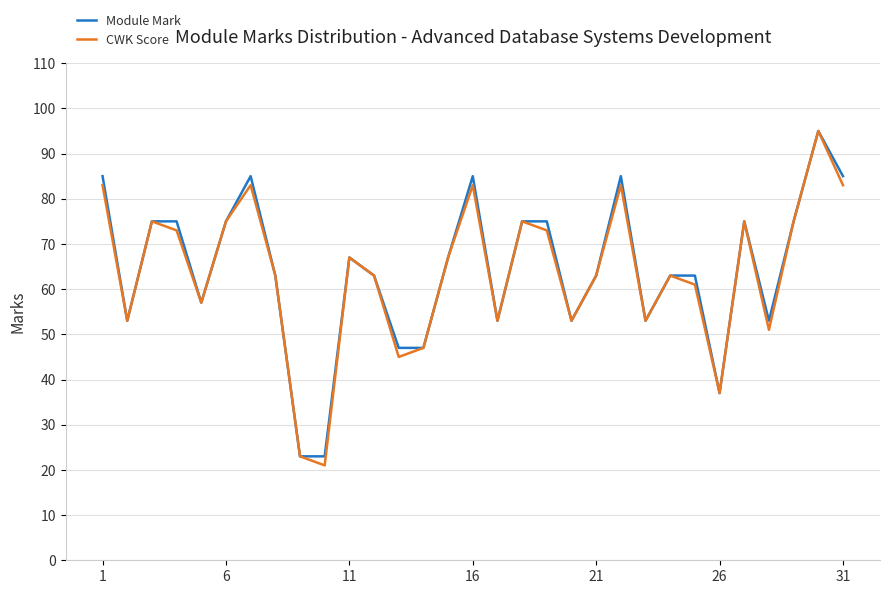

What is the average value of the Module Mark series?

64